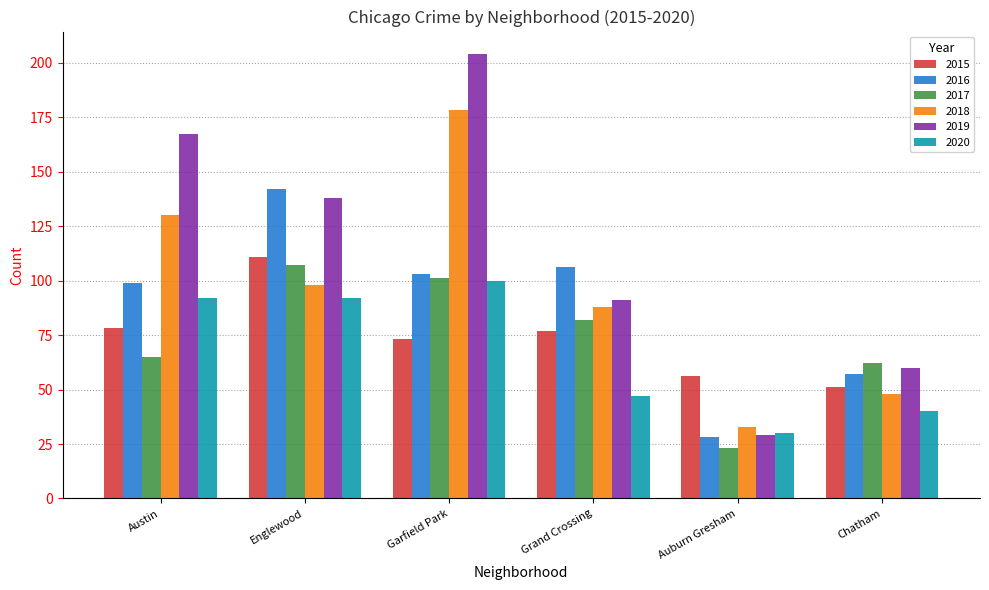

What is the minimum value shown in the chart?

23